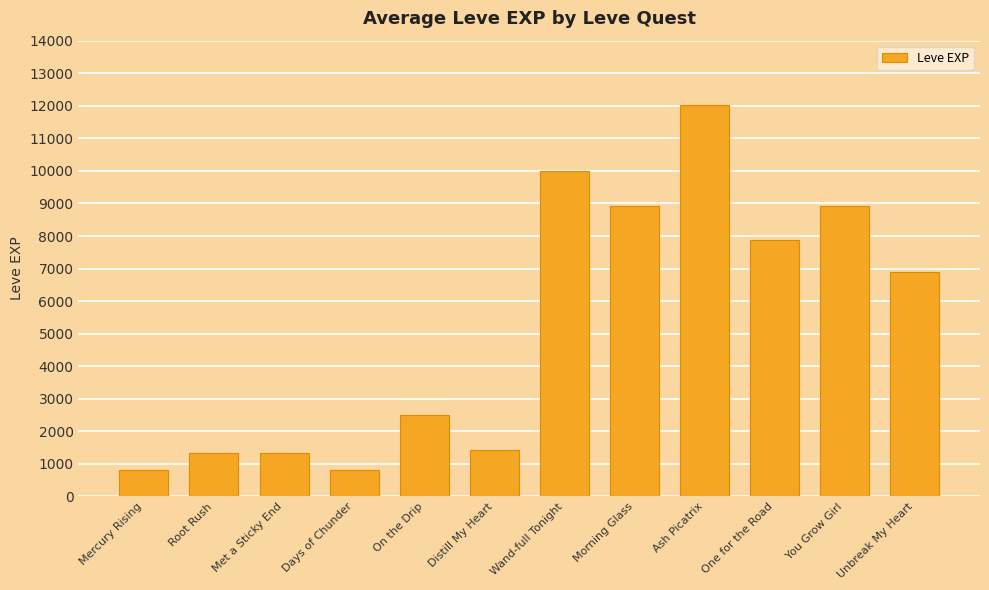

What is the difference between the maximum and second lowest values?

11230